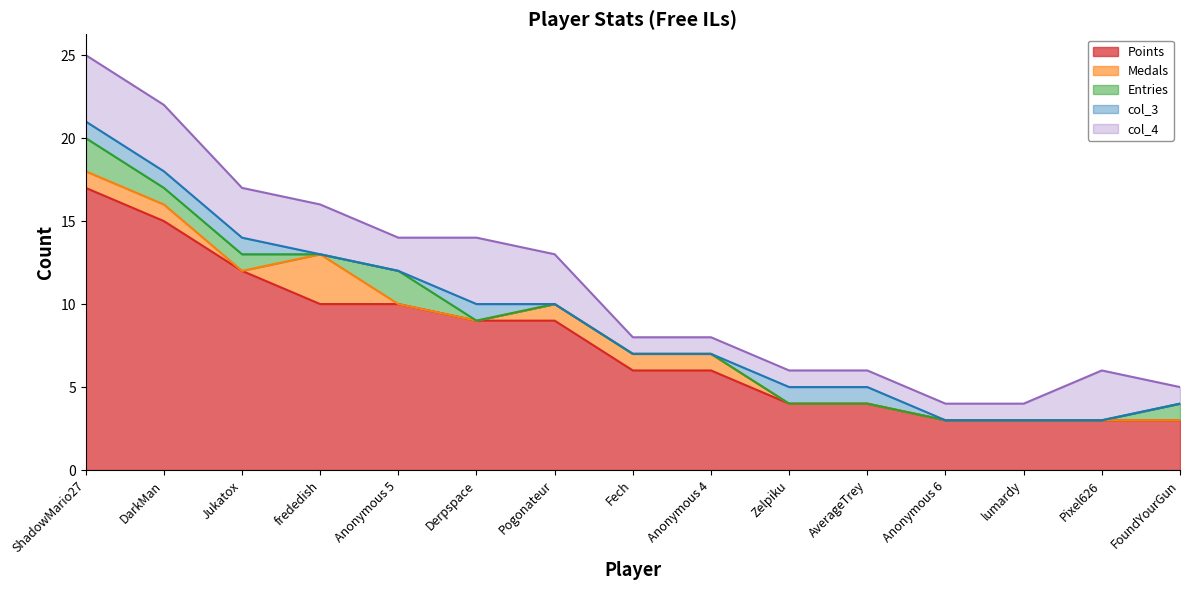

True or false: col_3 has a value of 0 at lumardy.

True